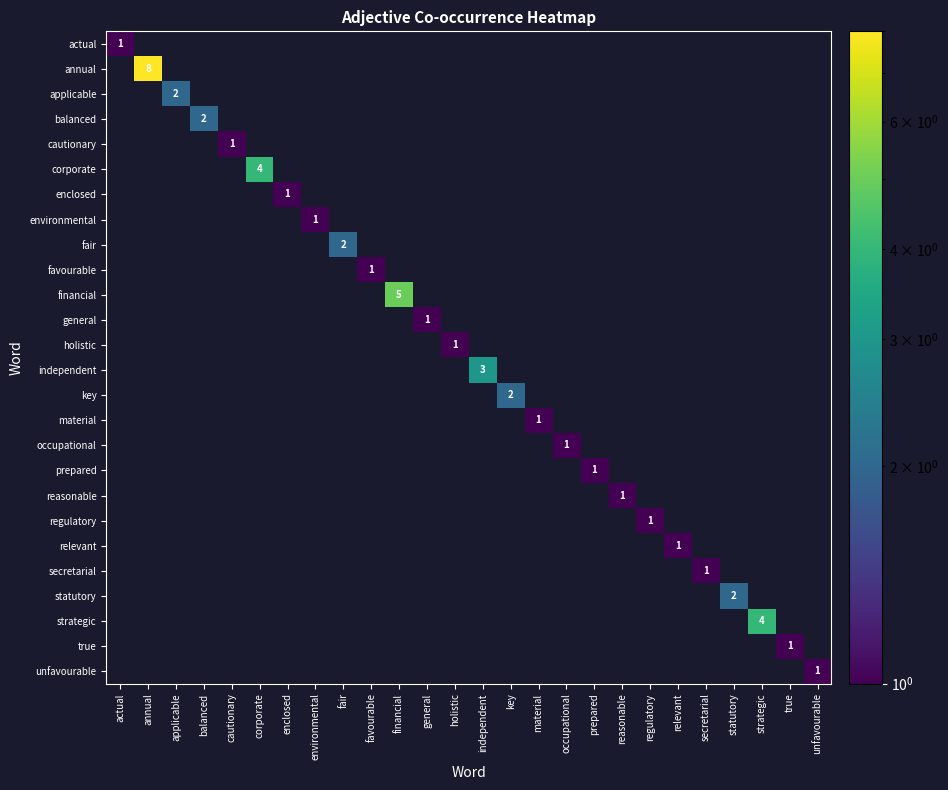

At how many categories does at least one series exceed 4?

2